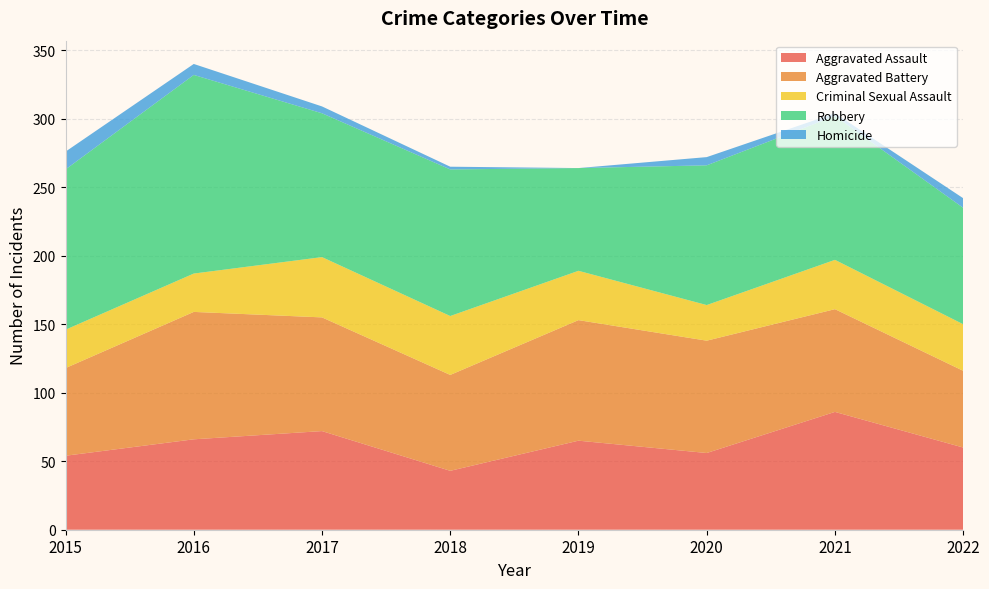

Reading left to right, what are all the values shown in this chart?

Aggravated Assault: 54	66	72	43	65	56	86	60
Aggravated Battery: 64	93	83	70	88	82	75	56
Criminal Sexual Assault: 28	28	44	43	36	26	36	34
Robbery: 117	145	105	107	75	102	105	85
Homicide: 13	8	5	2	0	6	2	7